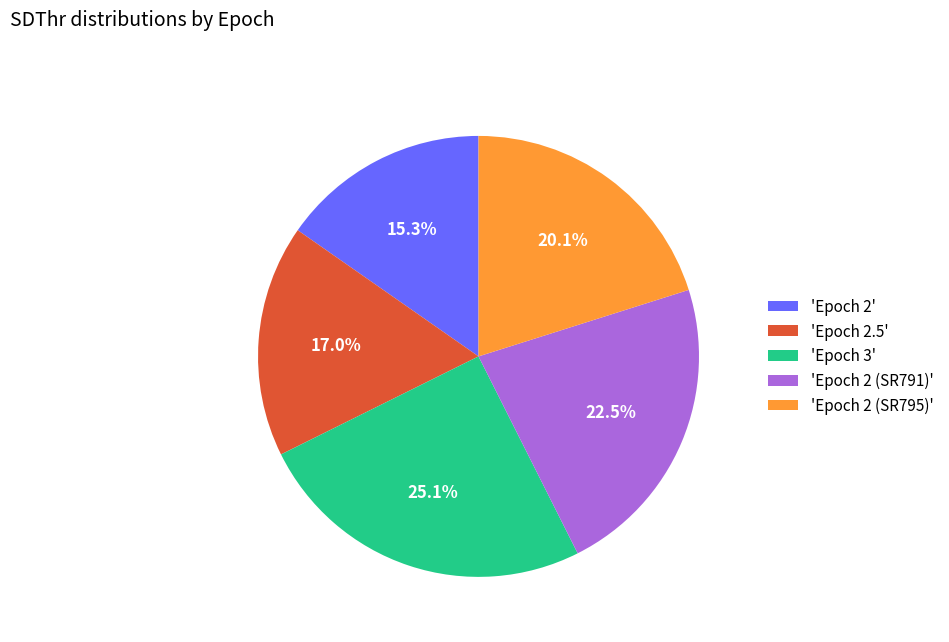

What is the ratio of the value at 'Epoch 2 (SR795)' to the value at 'Epoch 2 (SR791)'?

0.9